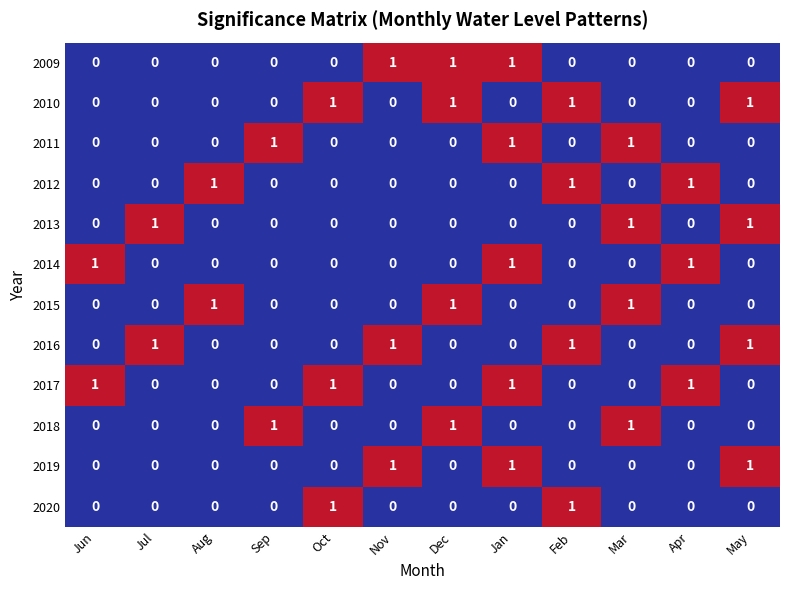

At which category is the sum across all series the highest?

Jan